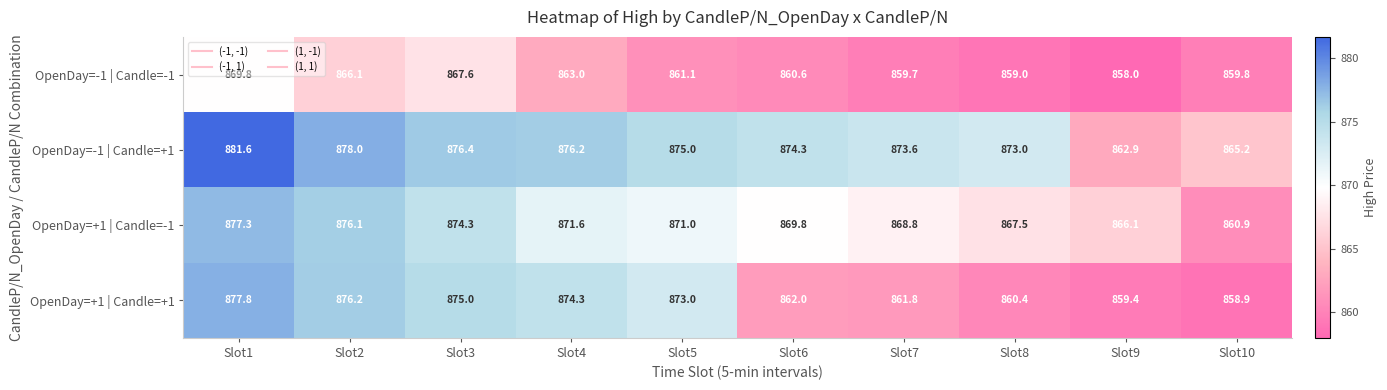

What is the difference between the OpenDay=-1 | Candle=-1 values at Slot5 and Slot6?

0.5